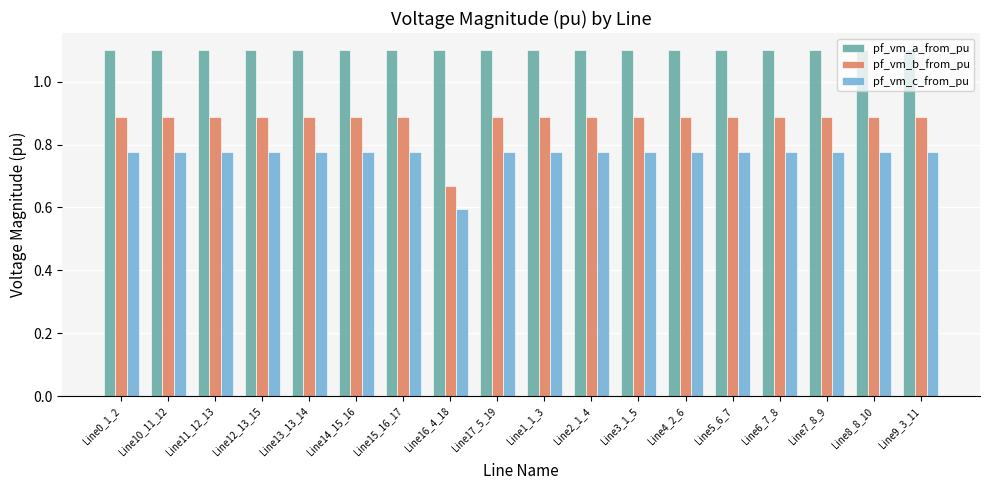

Does the chart contain any negative values?

No